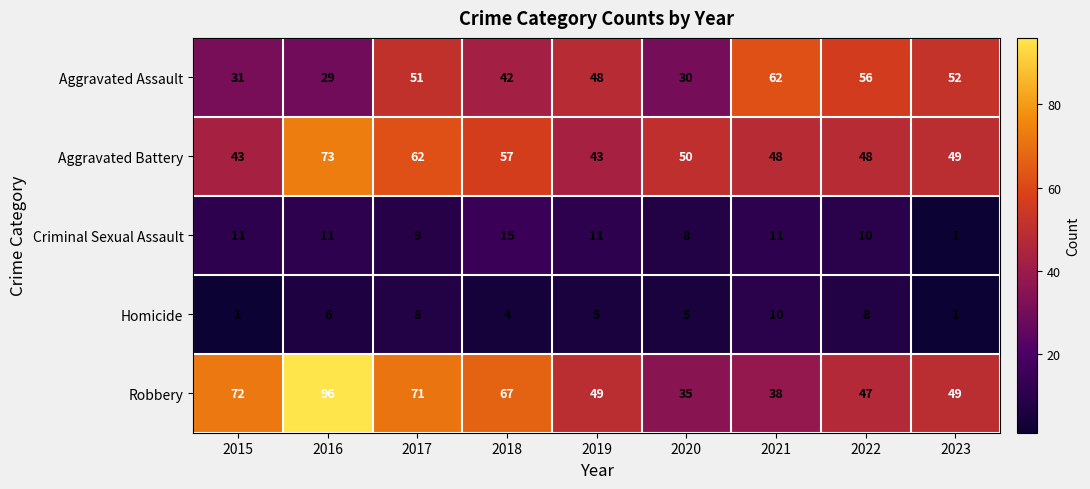

Between 2015 and 2018, which series saw the biggest shift?

Aggravated Battery